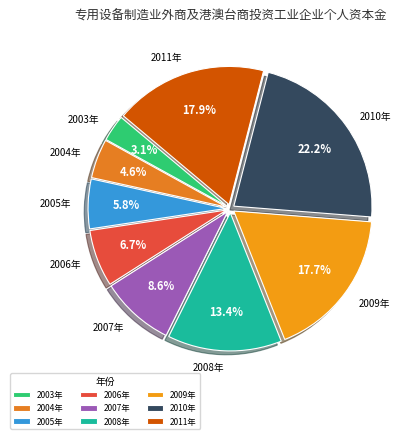

Which category has the smallest portion of the pie?

2003年